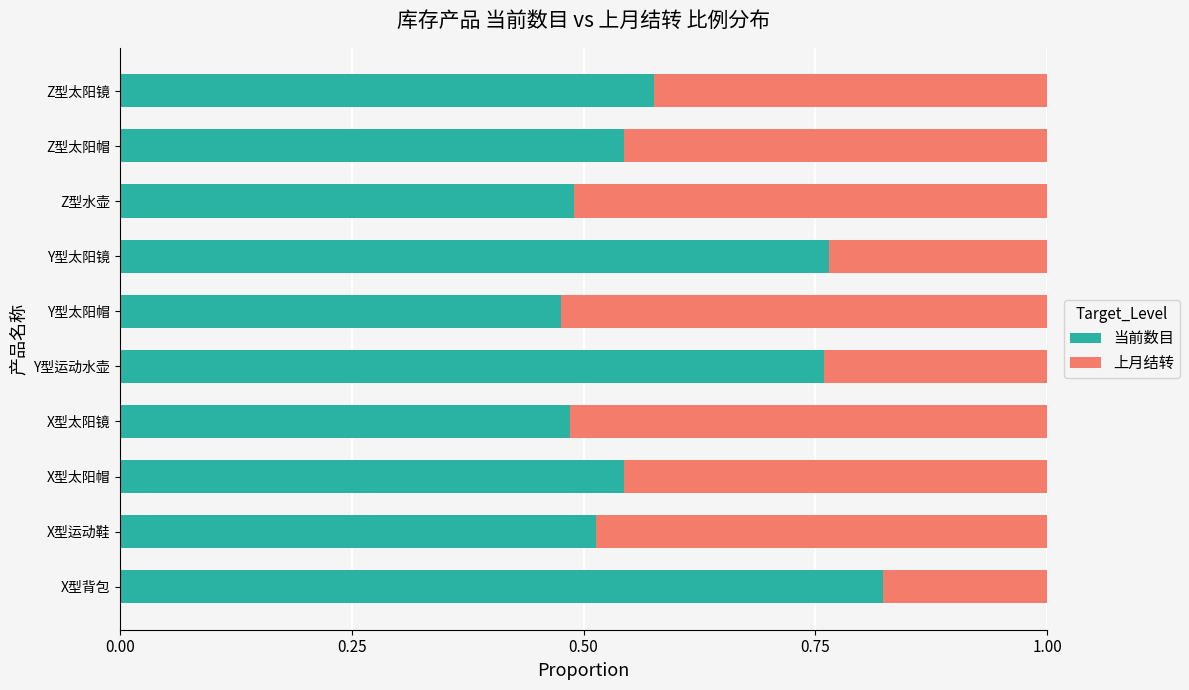

Which category has the lowest value in the 当前数目 series?

Y型太阳帽